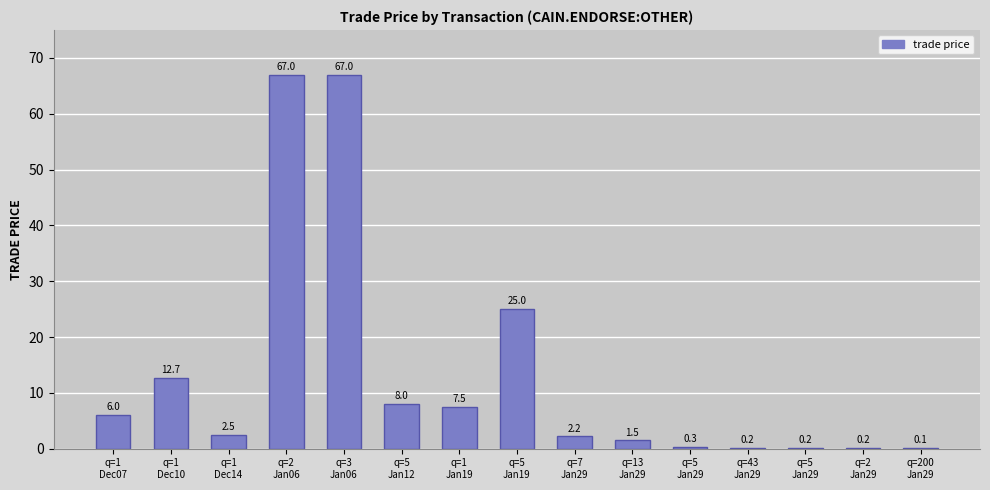

Does the chart contain stacked bars?

No